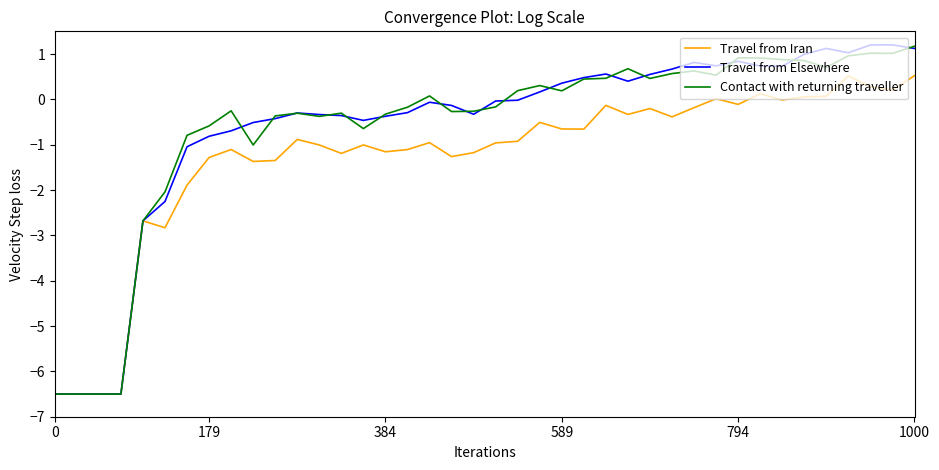

What is the greatest value displayed?

1.2